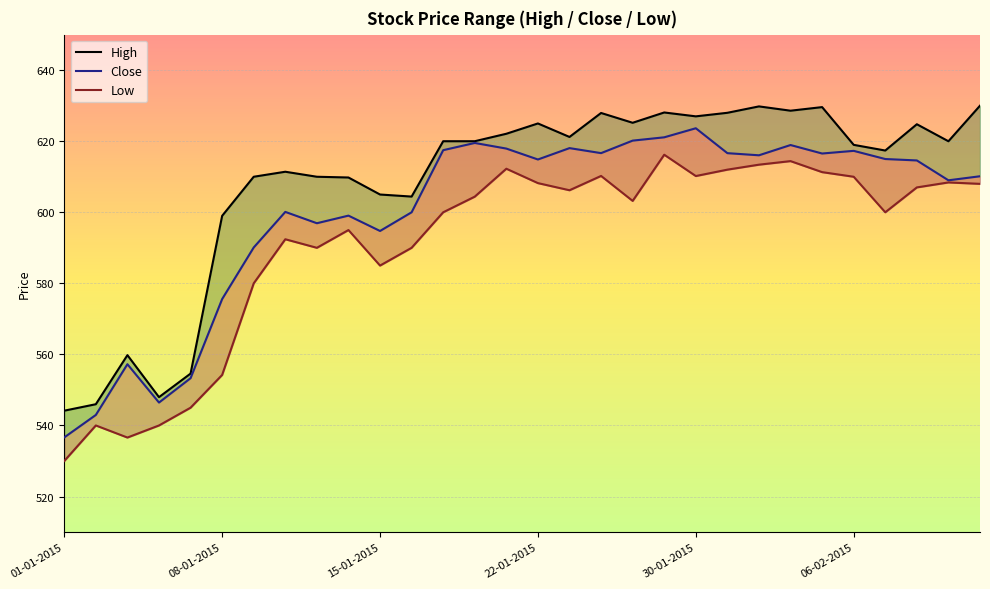

What is the difference between the second highest and second lowest values in the High series?

83.8